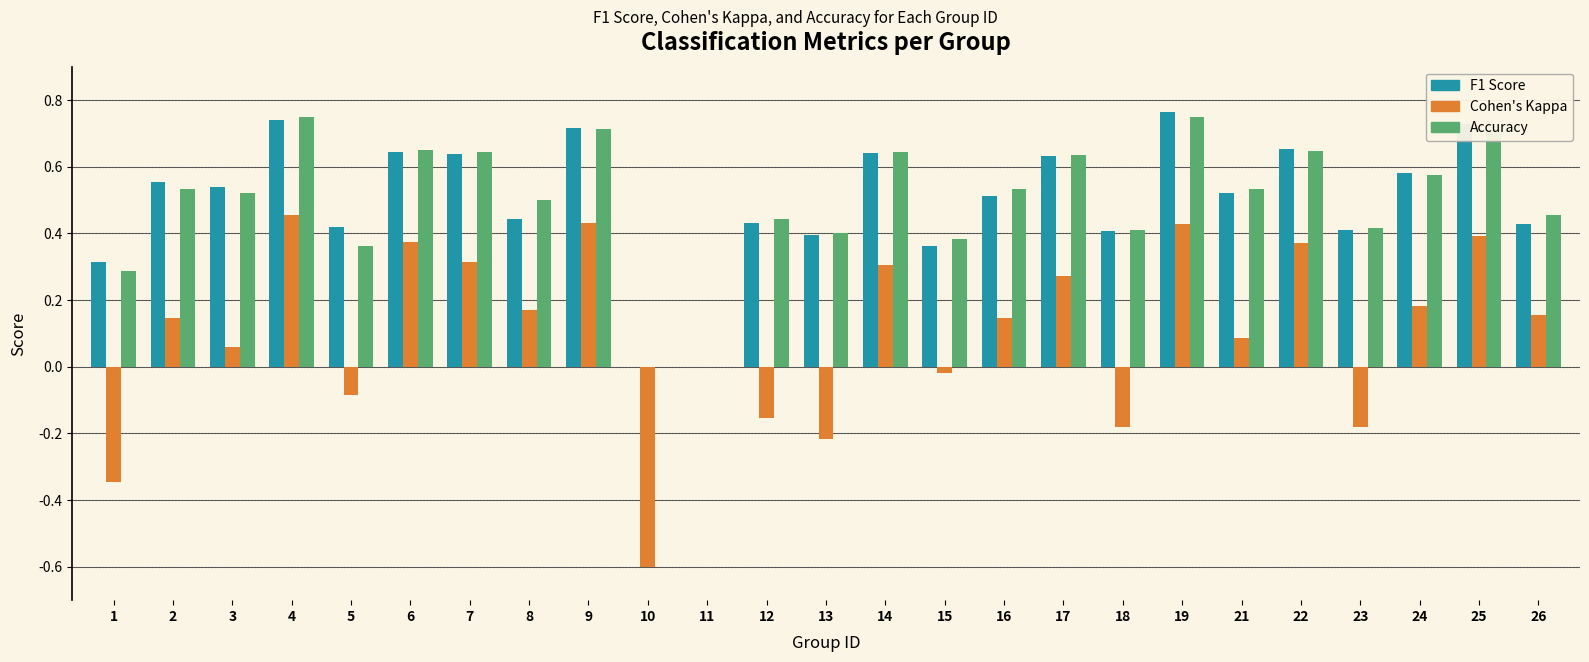

What is the total value across all series at 17?

1.5